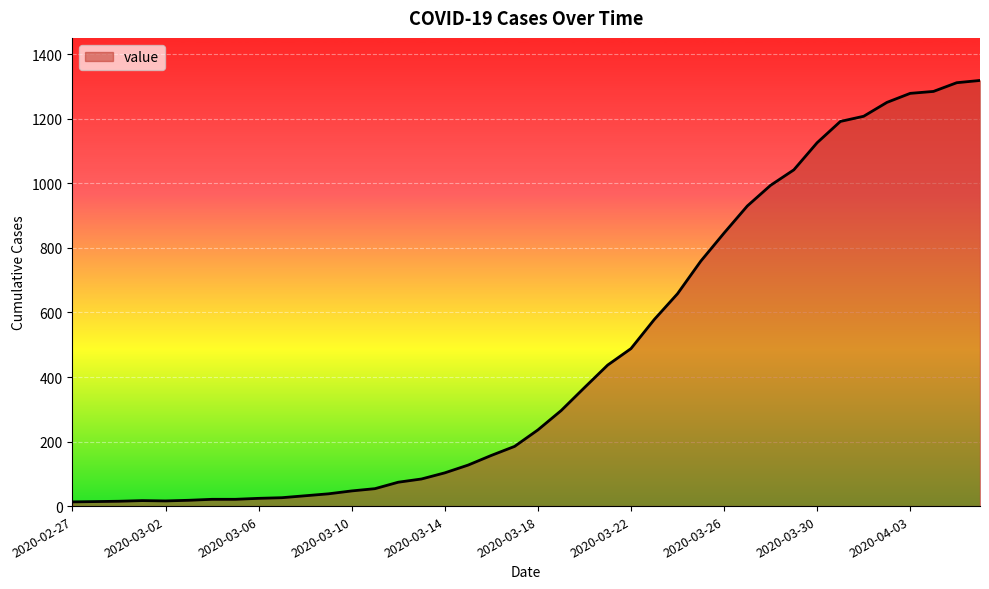

What is the greatest value displayed?

1319